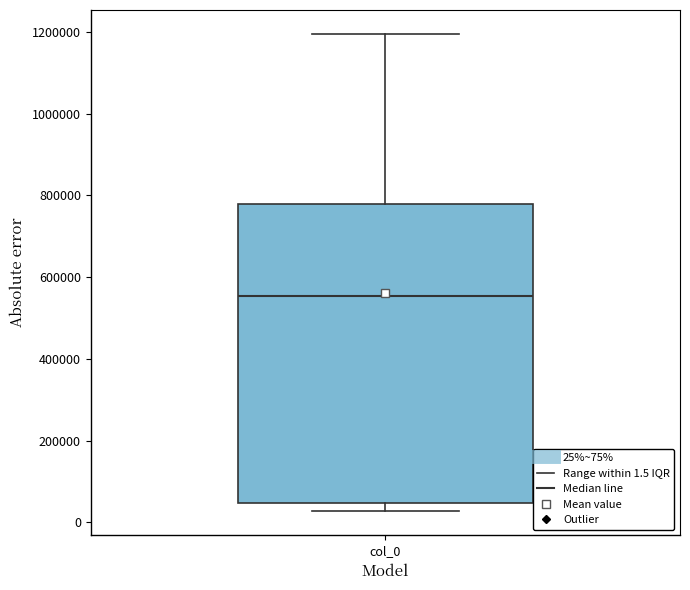

Read this box plot against the y-axis: the position of the median line, the range covered by the box, and the ends of both whiskers. The values are not printed on the chart, so give them approximately, as read against the axis.

median 560000, box 40000 to 780000, whiskers 20000 to 1200000